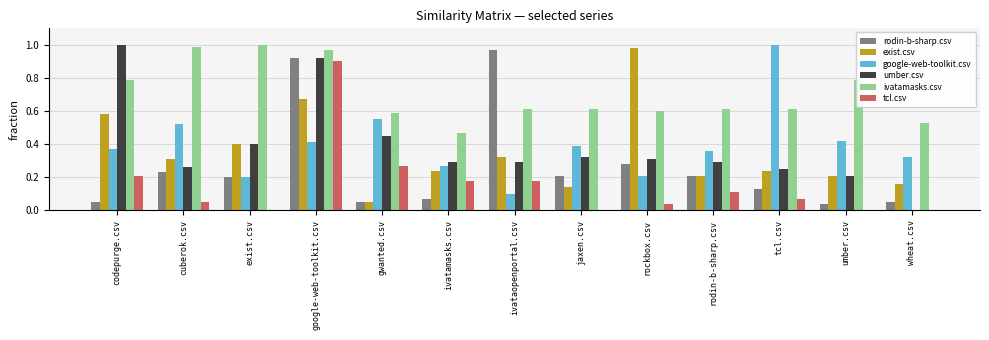

Count the number of categories in the chart.

13